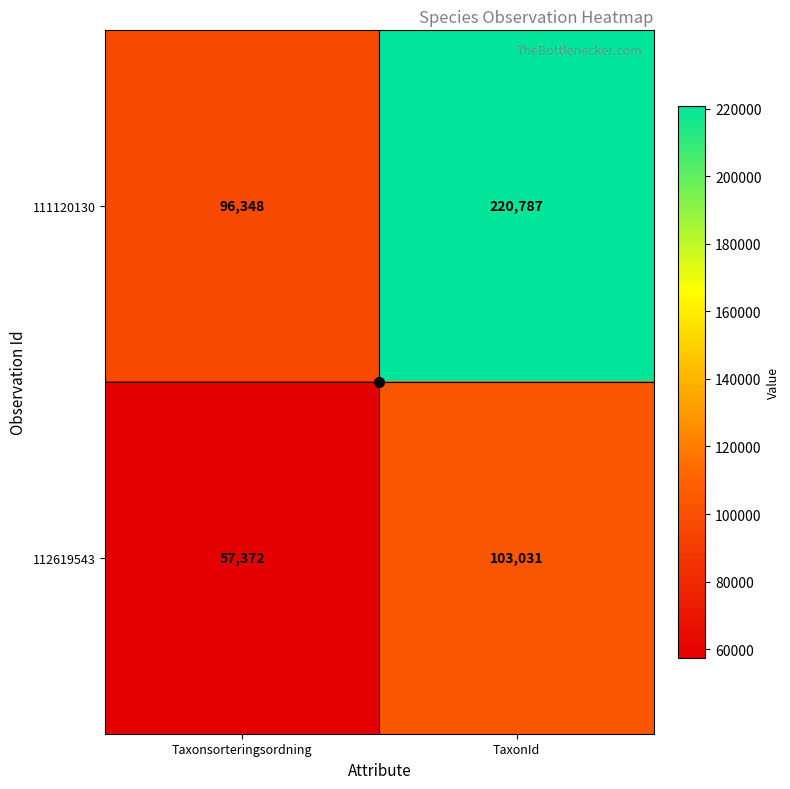

How many categories are shown in the chart?

2